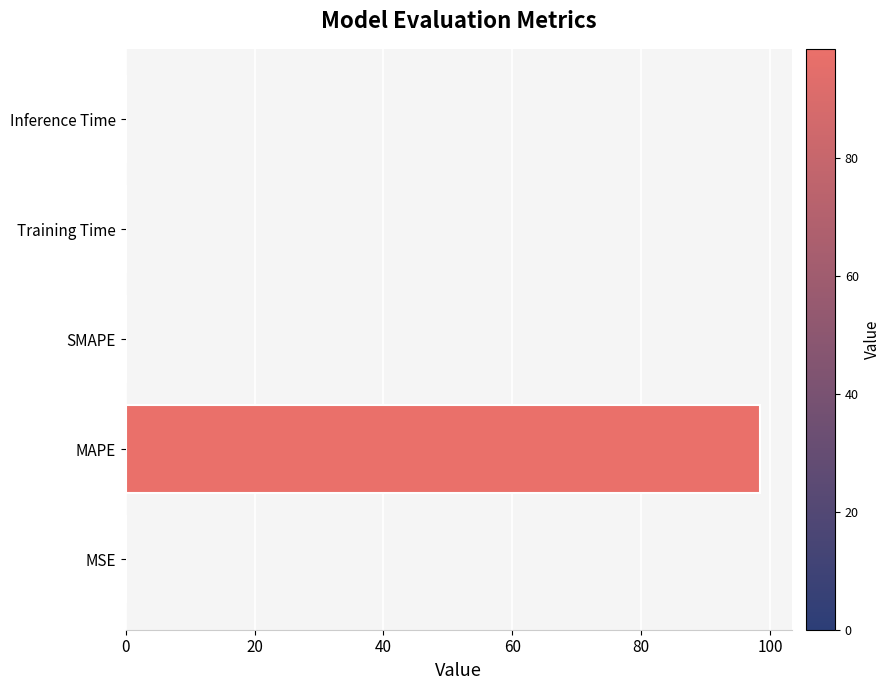

Between MSE and MAPE, which is larger?

MAPE